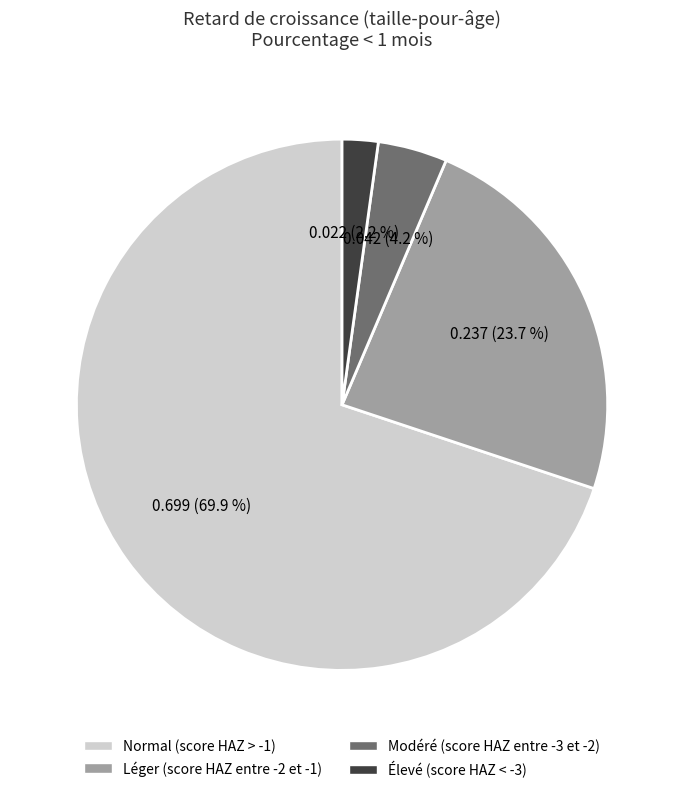

True or false: Normal (score HAZ > -1) accounts for 70% of the total.

True